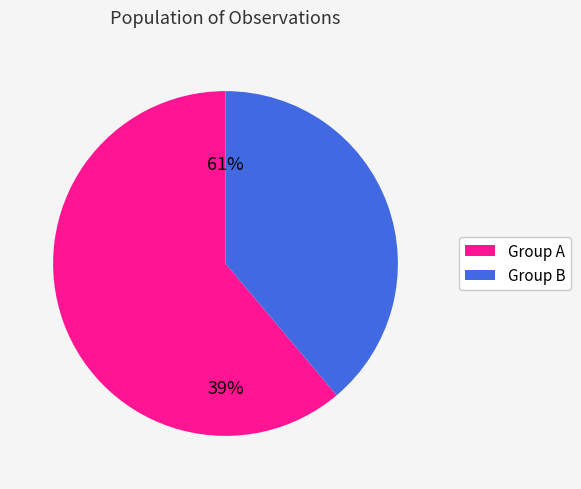

Between 69507050 and 76127195, which is larger?

76127195